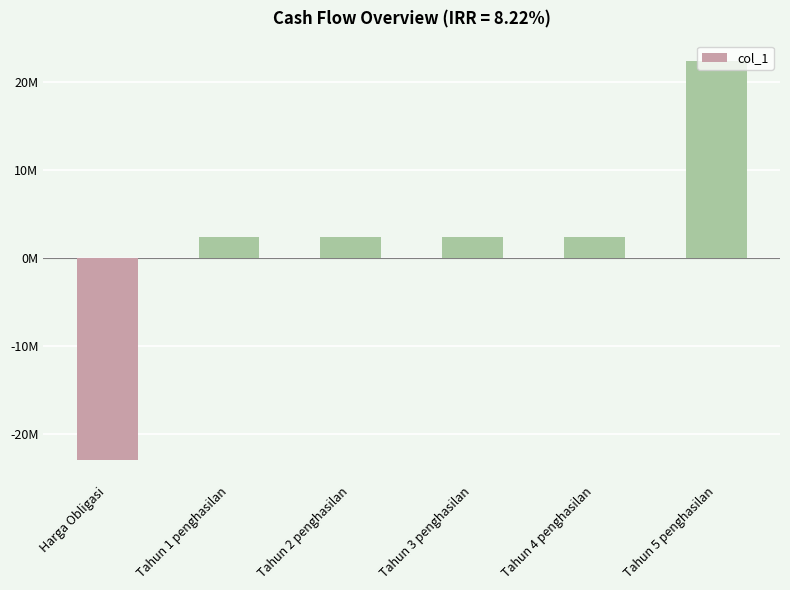

What is the difference between the maximum and minimum values?

45400000